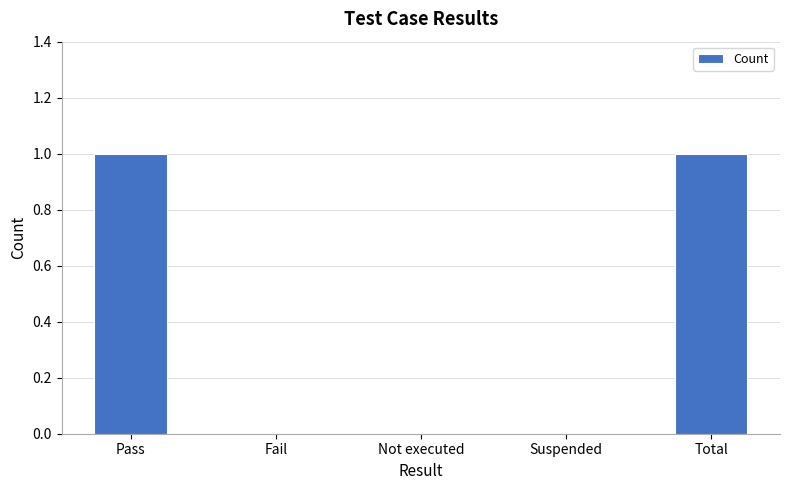

The value at Total is 0. True or false?

False